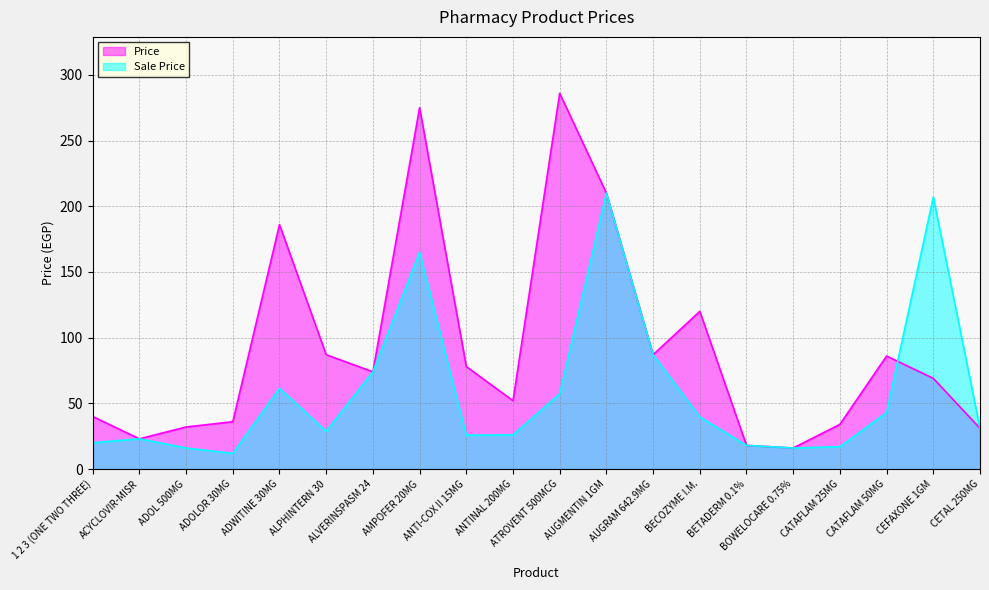

How many categories are shown in the chart?

20